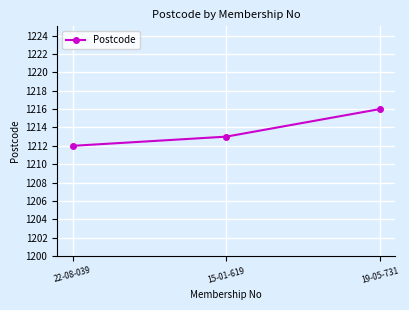

True or false: the data shows 1875 at 19-05-731.

False